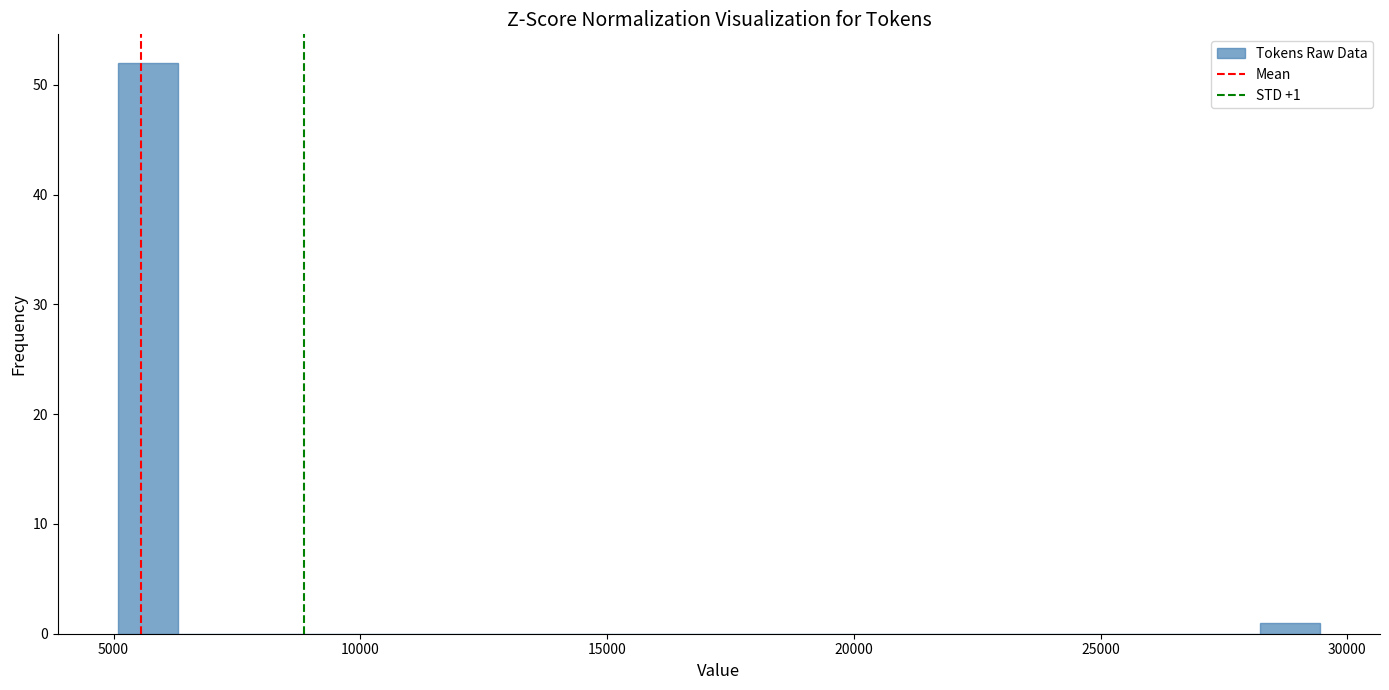

Around what value on the x-axis is the tallest bar? Give the approximate position of its centre, as read against the axis.

5500